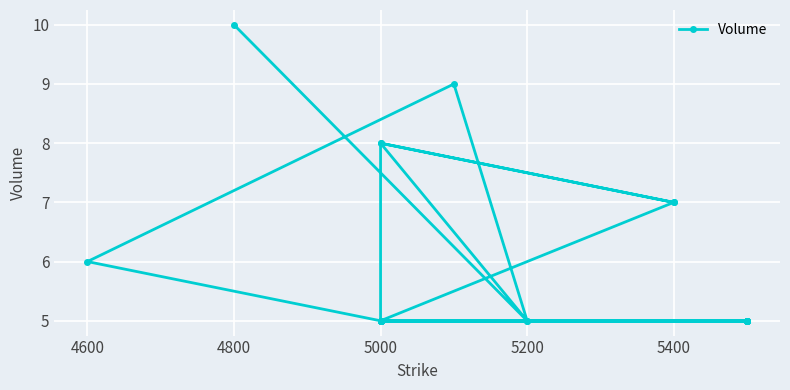

What is the minimum value shown in the chart?

5